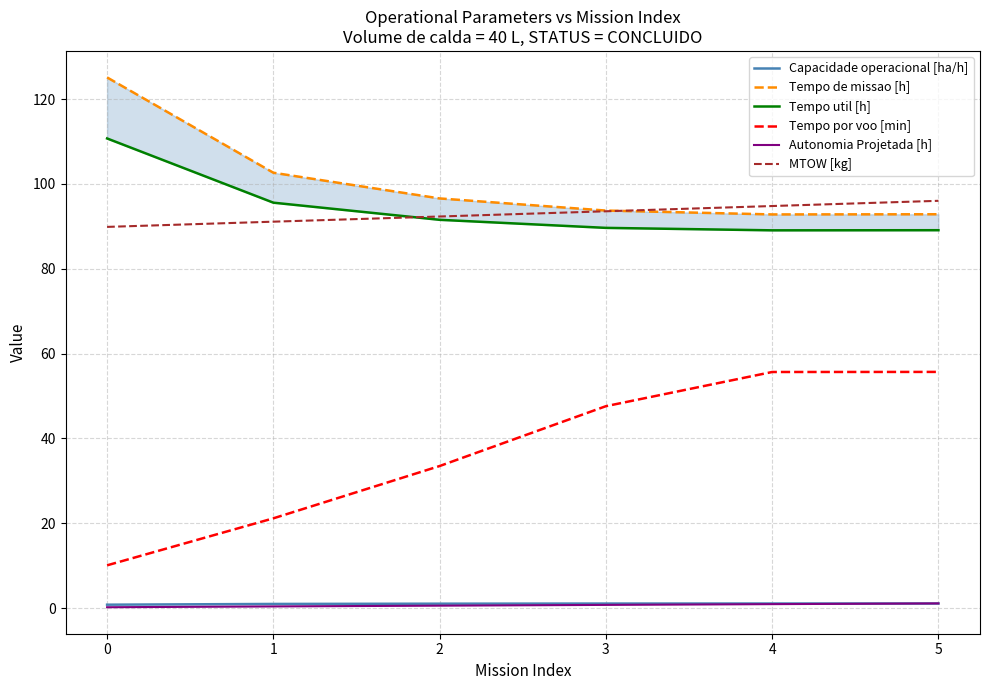

Is it true that Capacidade operacional [ha/h] equals 1.0 at 1?

True